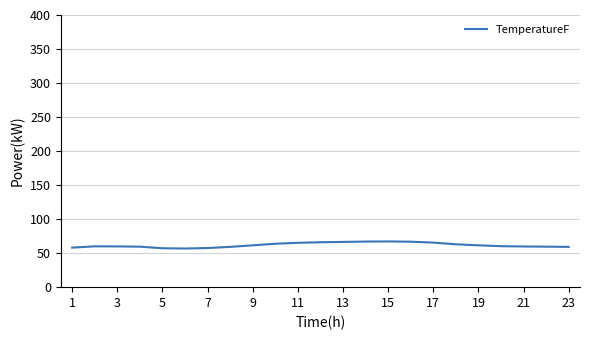

What is the minimum value shown in the chart?

56.8